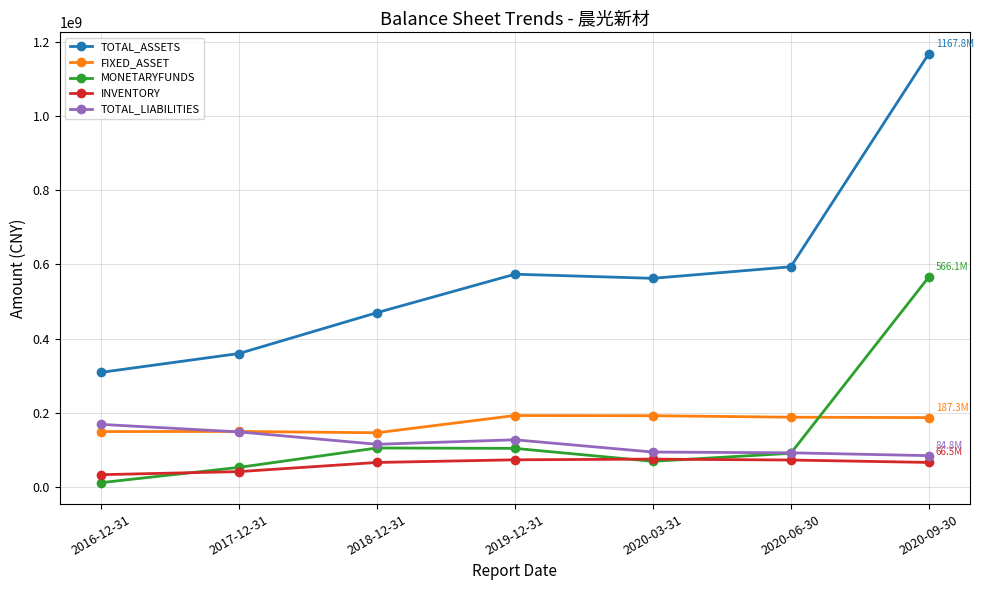

What is the label of the 1st point from the right?

2020-09-30